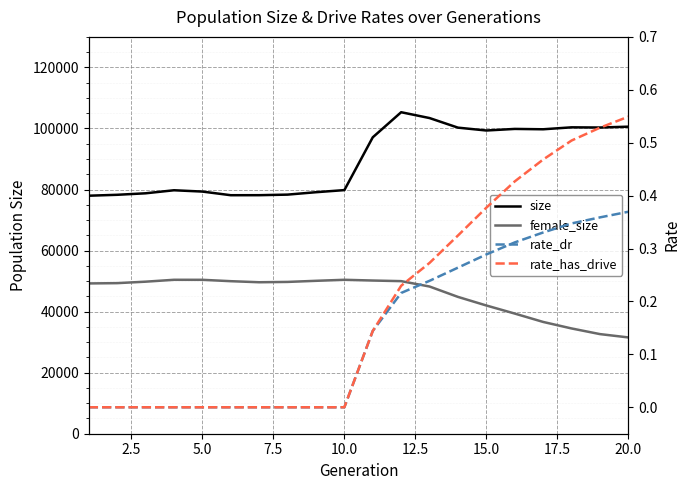

Does the chart display data point markers on the line(s)?

No